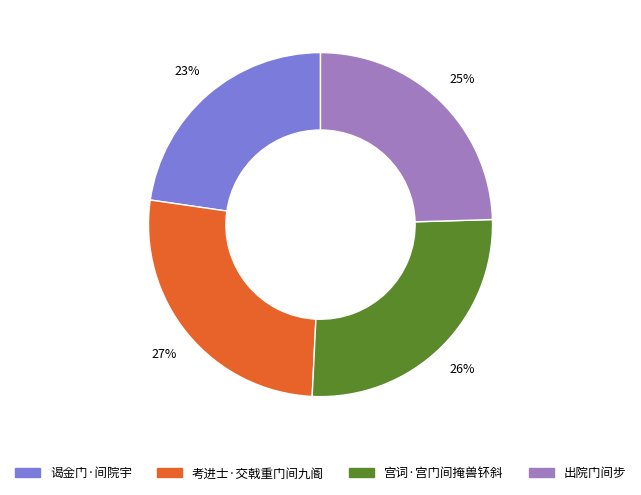

Approximately how many times larger is the value at 宫词·宫门间掩兽钚斜 compared to 考进士·交戟重门间九阍?

1.0